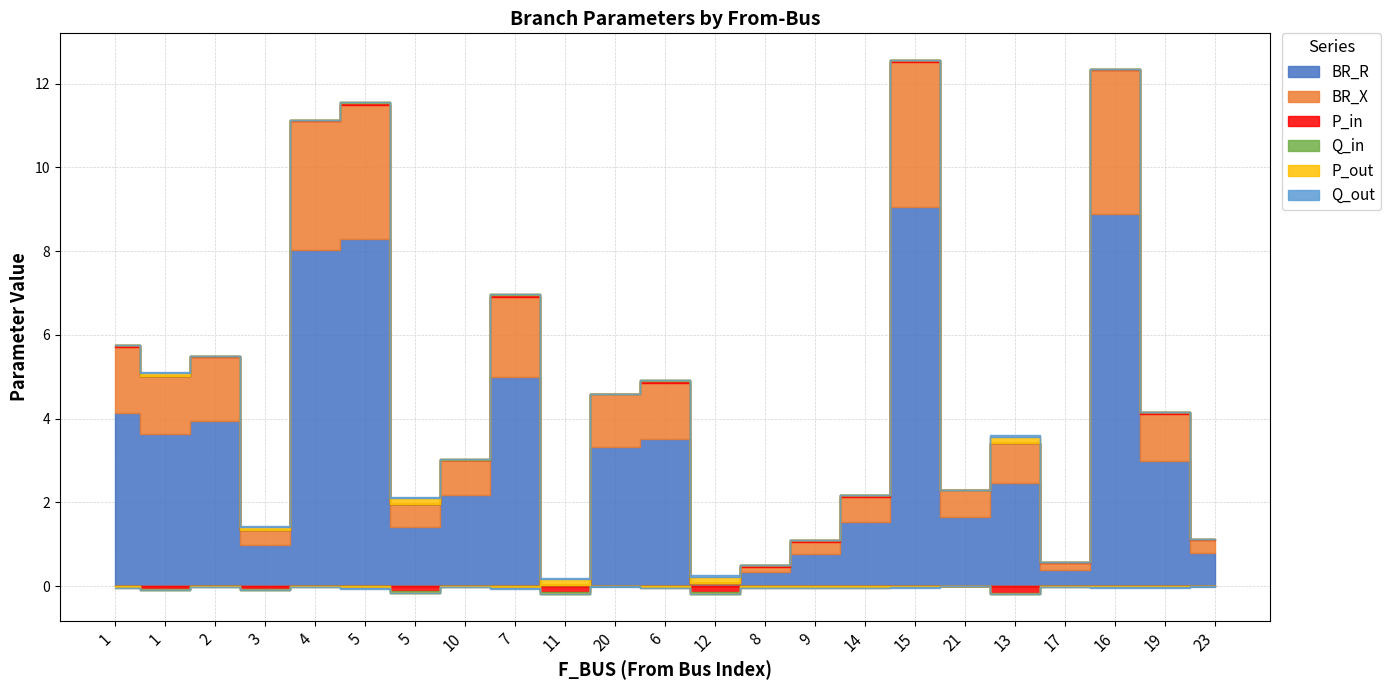

At which category is the sum across all series the highest?

15